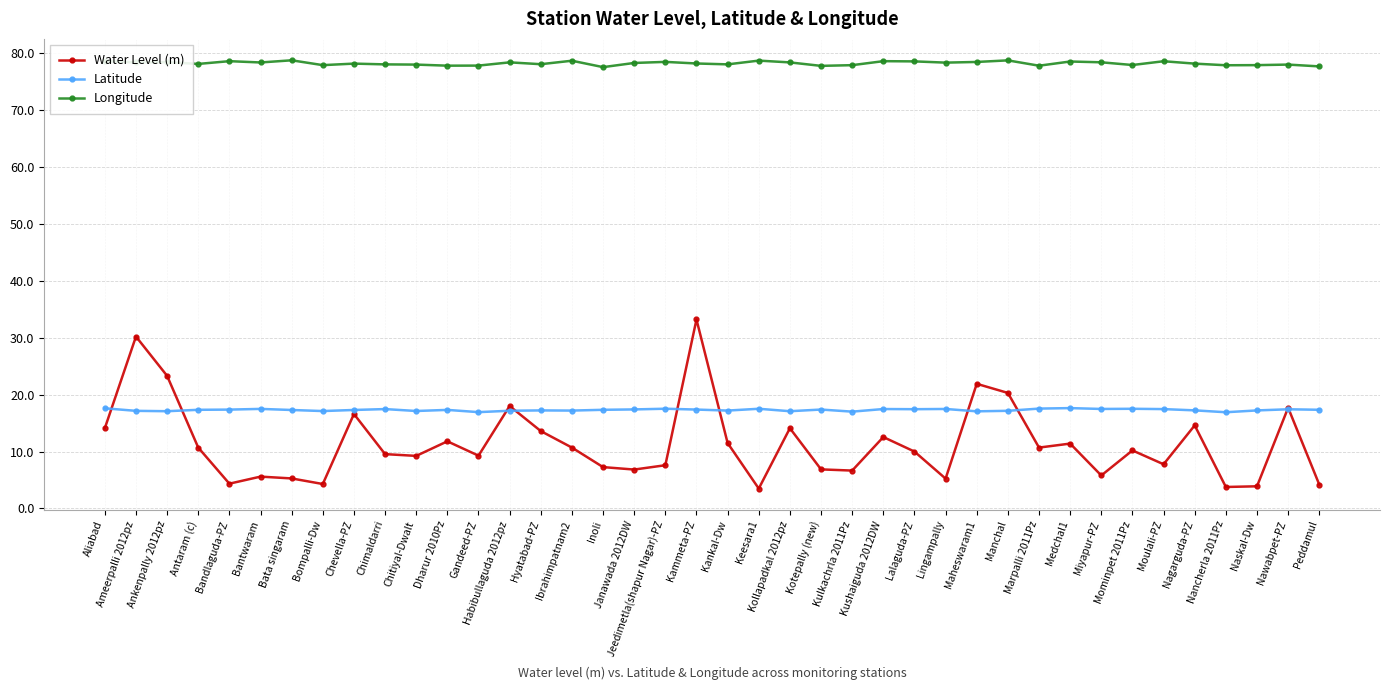

Which series has the largest total across all categories?

Longitude